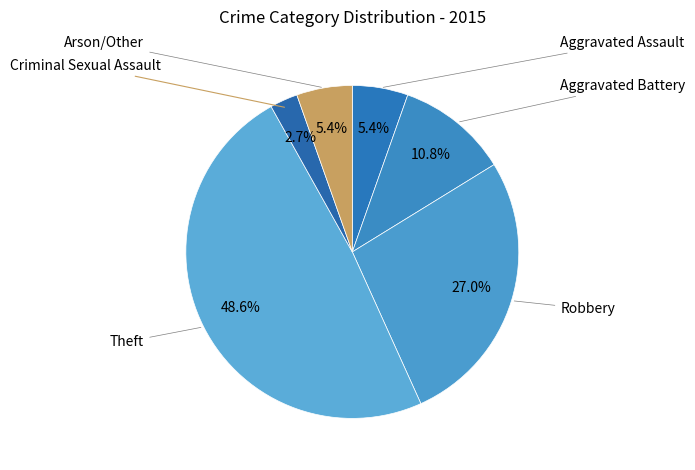

To the nearest percent, what is the average slice percentage?

17%